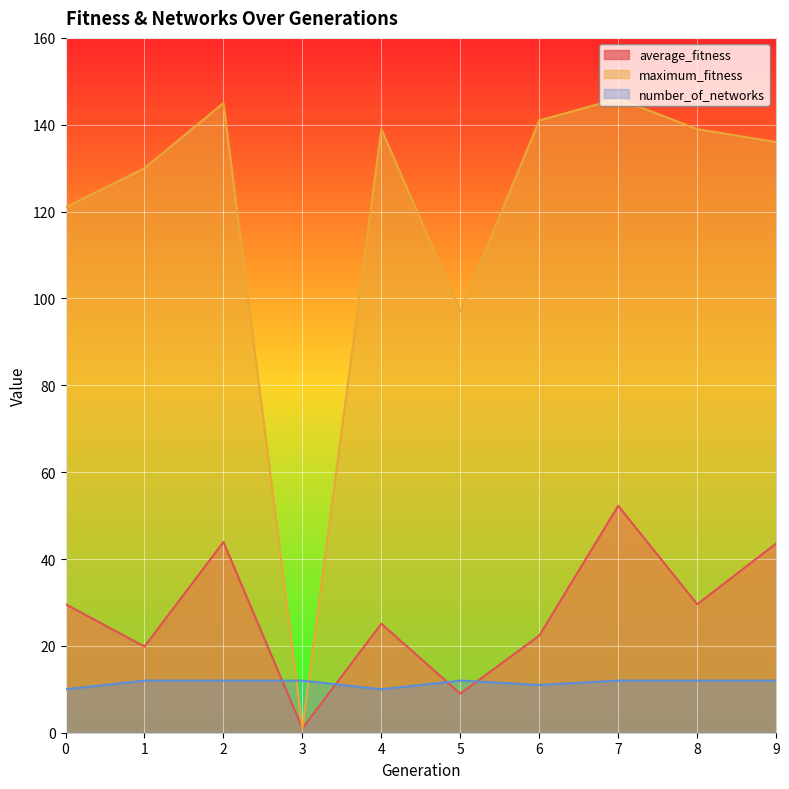

How many lines are shown in the chart?

3